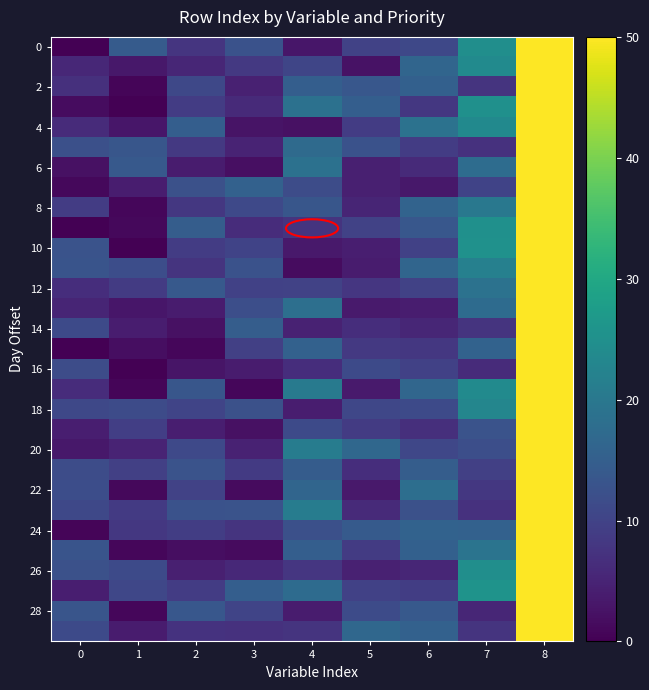

At which category is the sum across all series the highest?

8